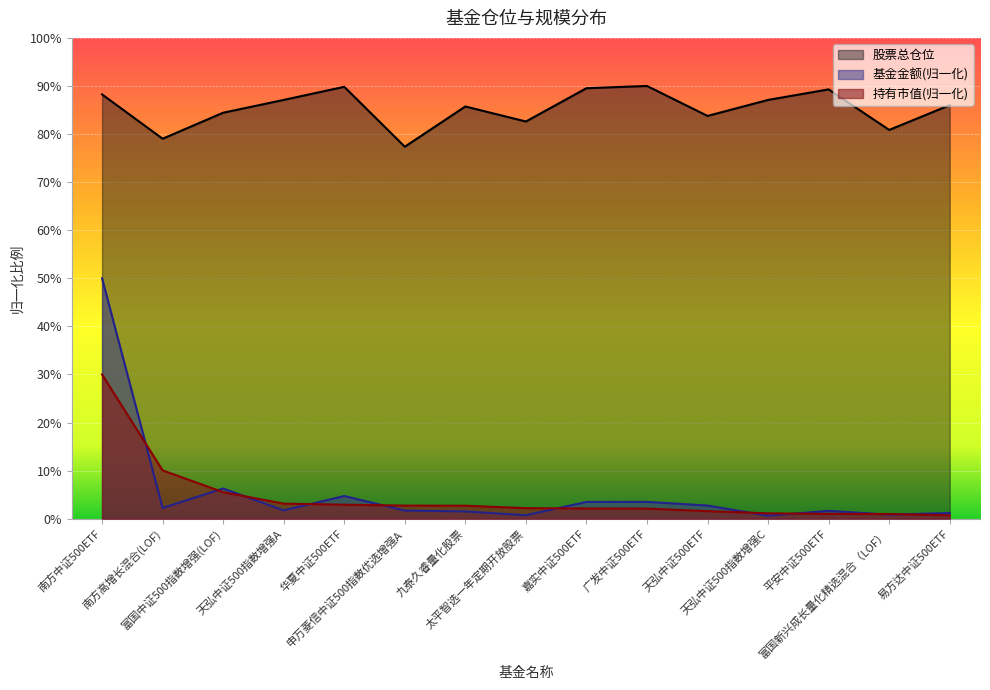

What position from the right is 南方中证500ETF?

15